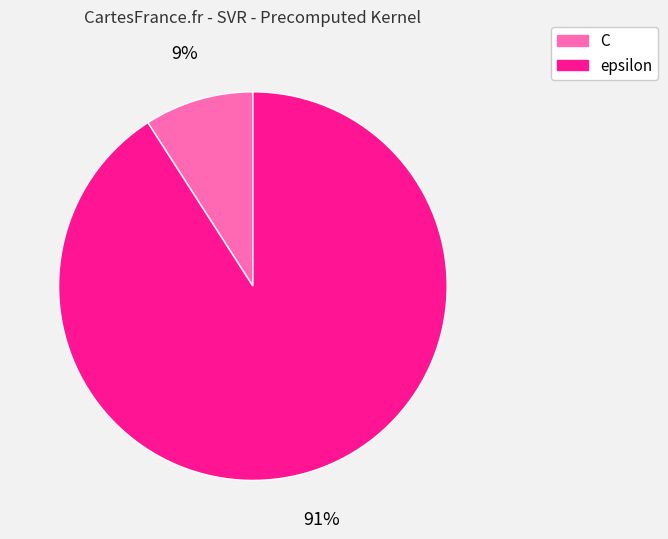

Do epsilon and C together represent more than half of the pie?

Yes